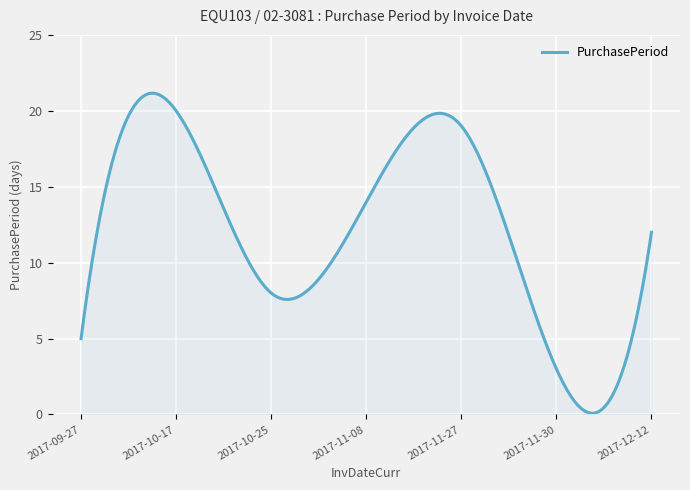

What is the average value?

12.2